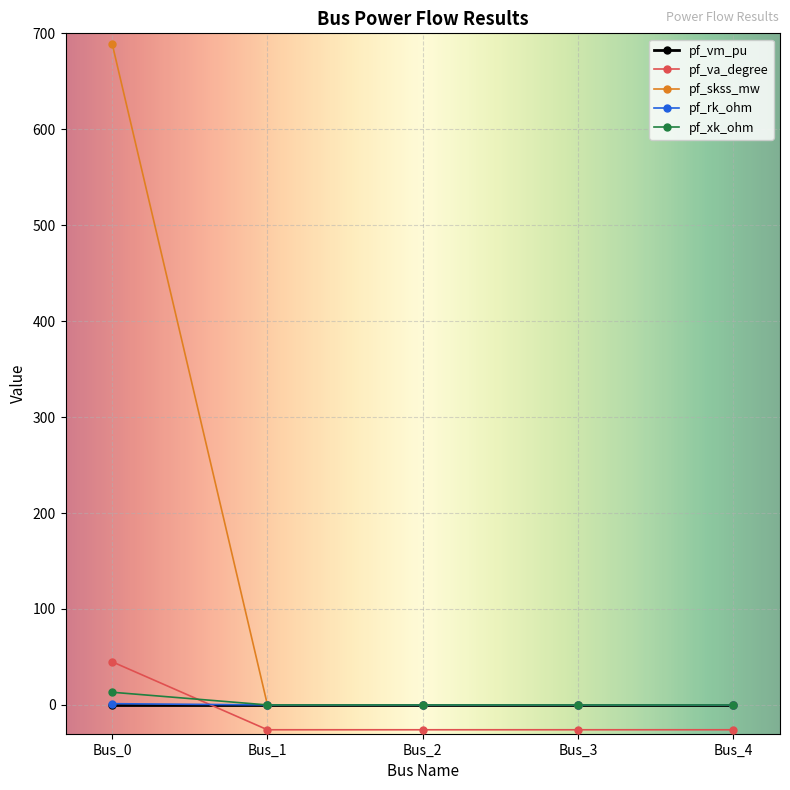

Which category has the highest value in the pf_va_degree series?

Bus_0